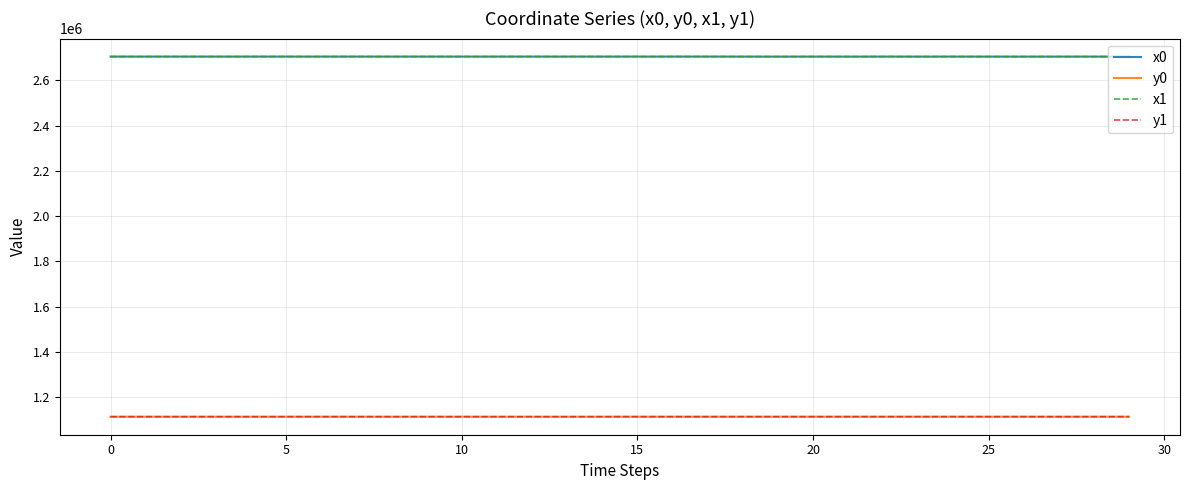

What is the sum of all y1 values?

33423252.4